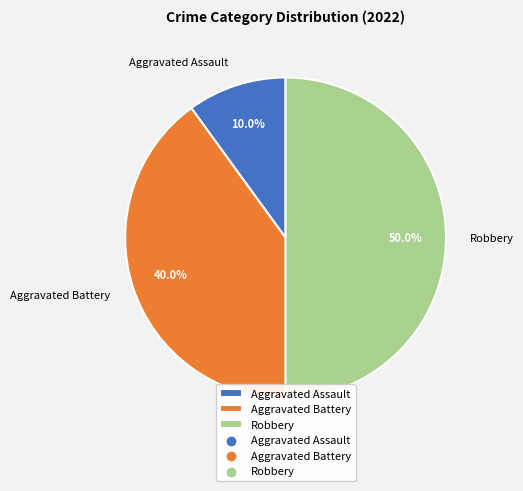

The Aggravated Assault slice represents 10% of the pie. True or false?

True